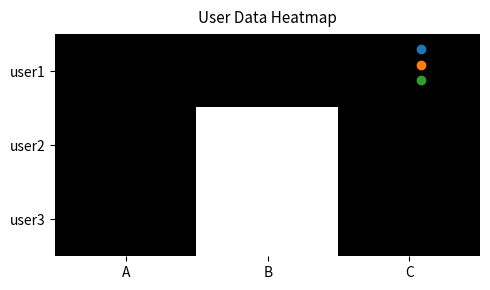

What is the total value across all series at C?

3